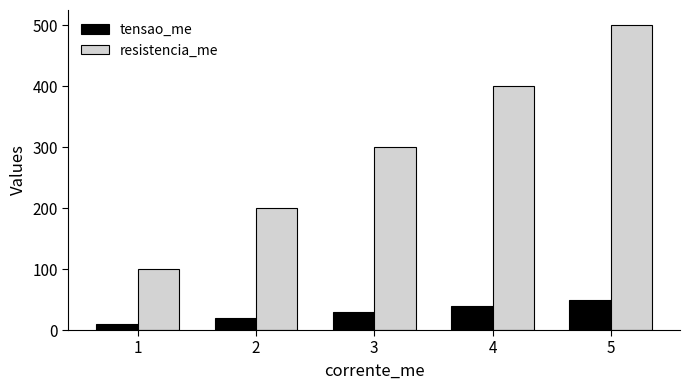

Count the resistencia_me values in the range 200 to 400.

3